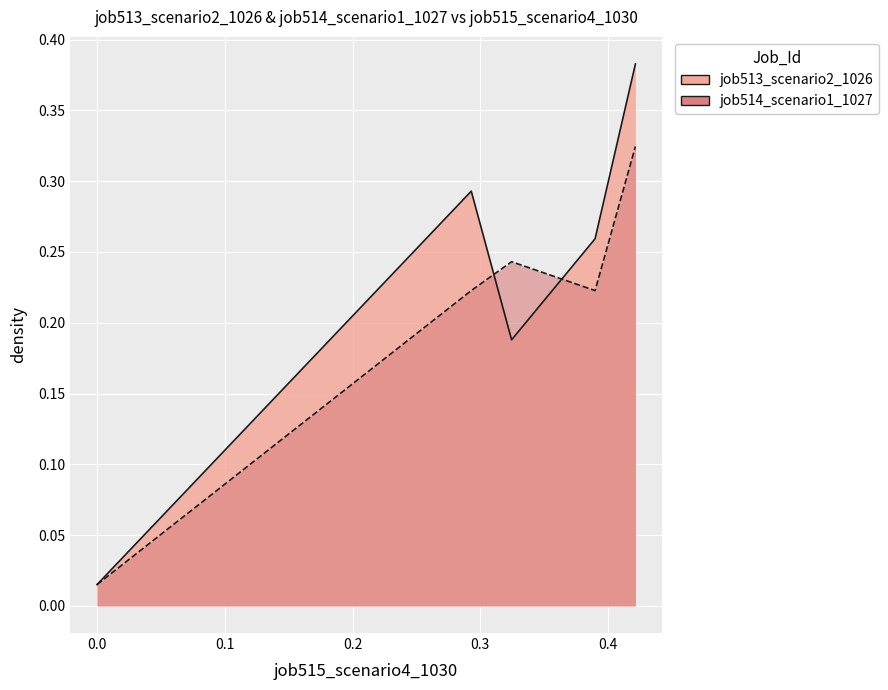

What are all the series names shown in the legend?

job513_scenario2_1026, job514_scenario1_1027